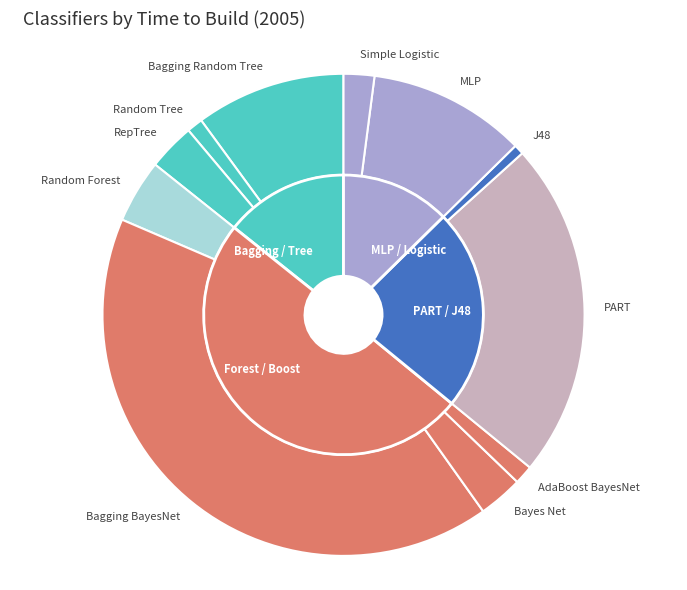

To the nearest percent, what is the combined percentage of RepTree and Random Tree?

4%